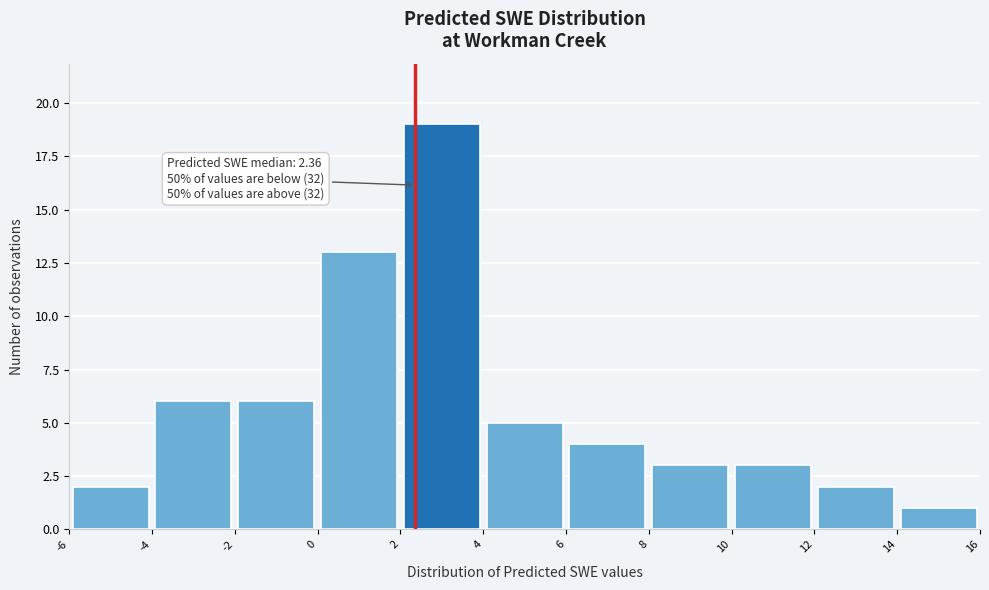

Which range on the x-axis has the tallest bar?

2 to 4